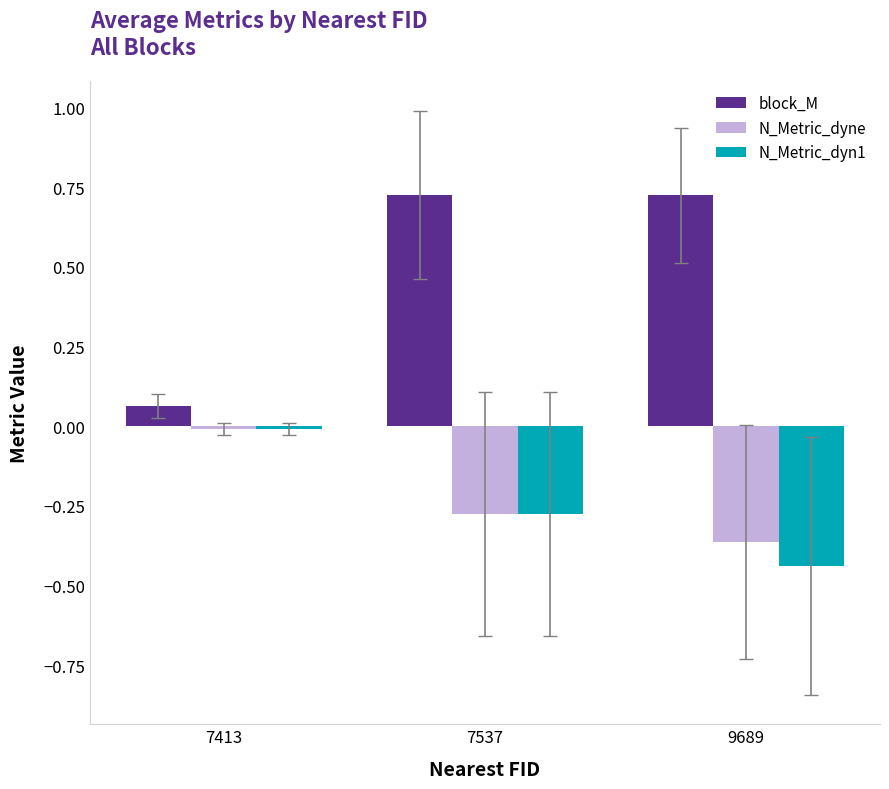

What is the sum of all block_M values?

1.5